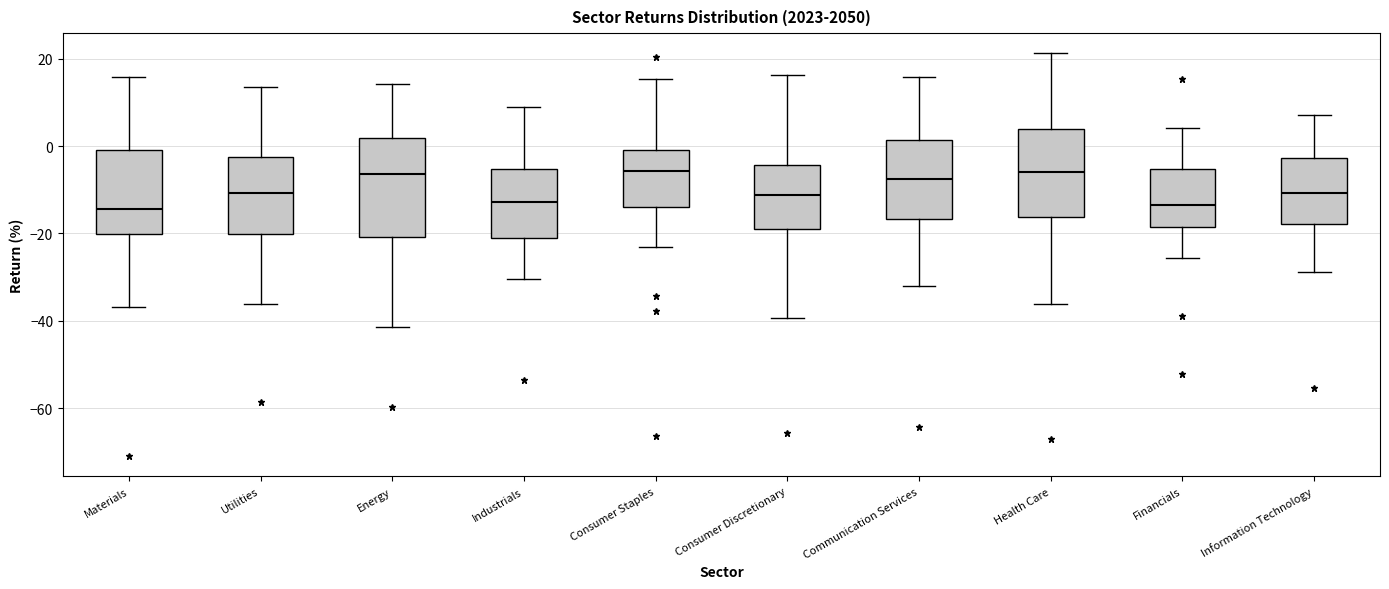

Which box is the tallest, from its lower edge to its upper edge?

Energy